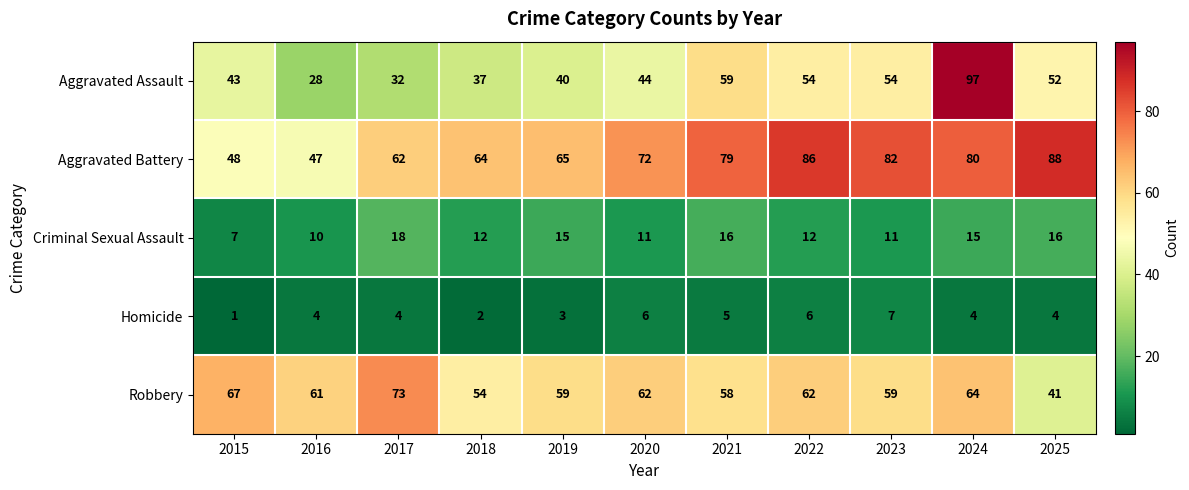

Which category has the lowest value across all series?

2015